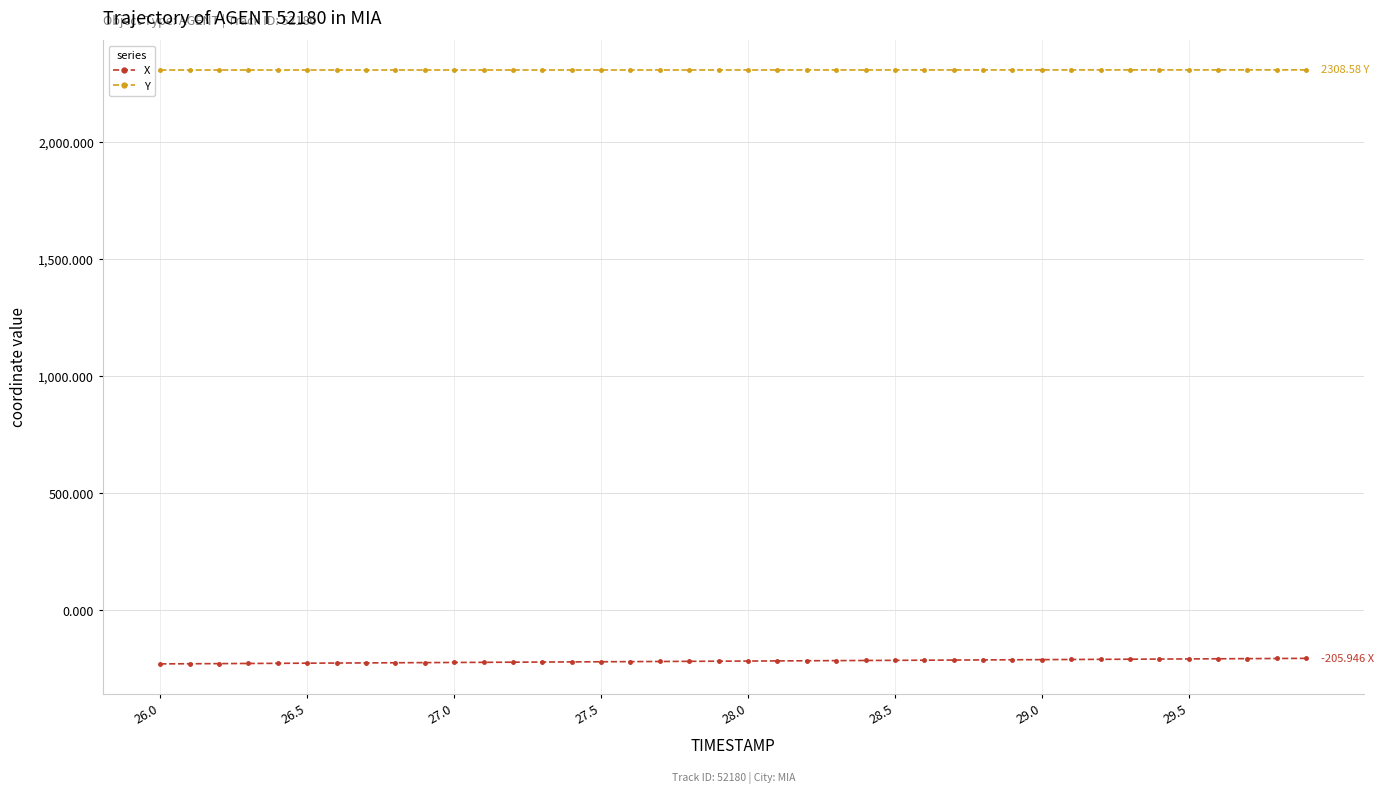

List the series in order of their overall mean, lowest first.

X, Y